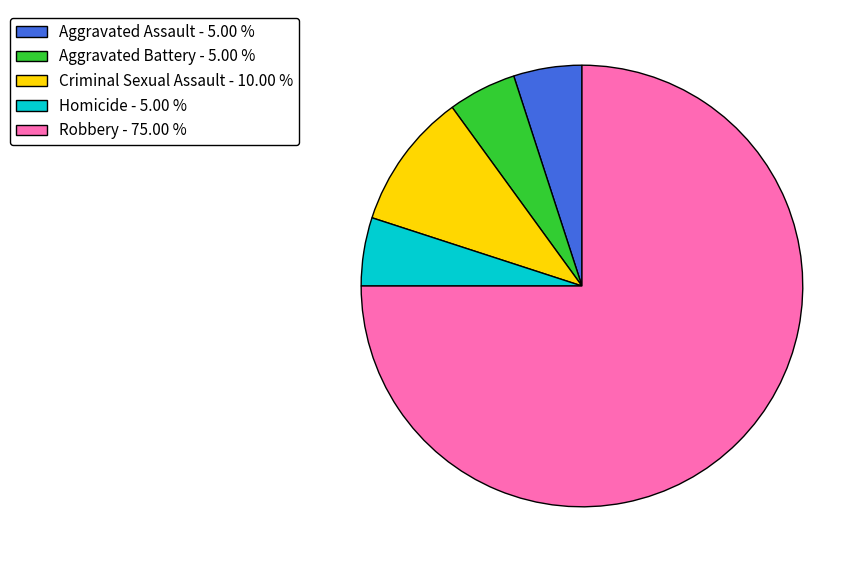

Which category has the biggest portion of the pie?

Robbery